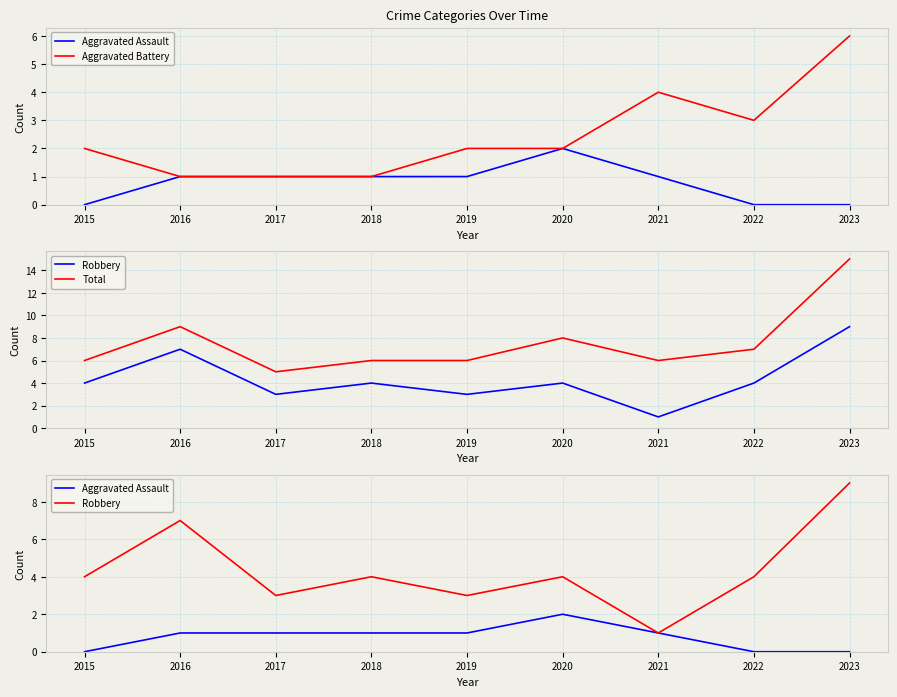

True or false: Robbery has a value of 5 at 2023.

False